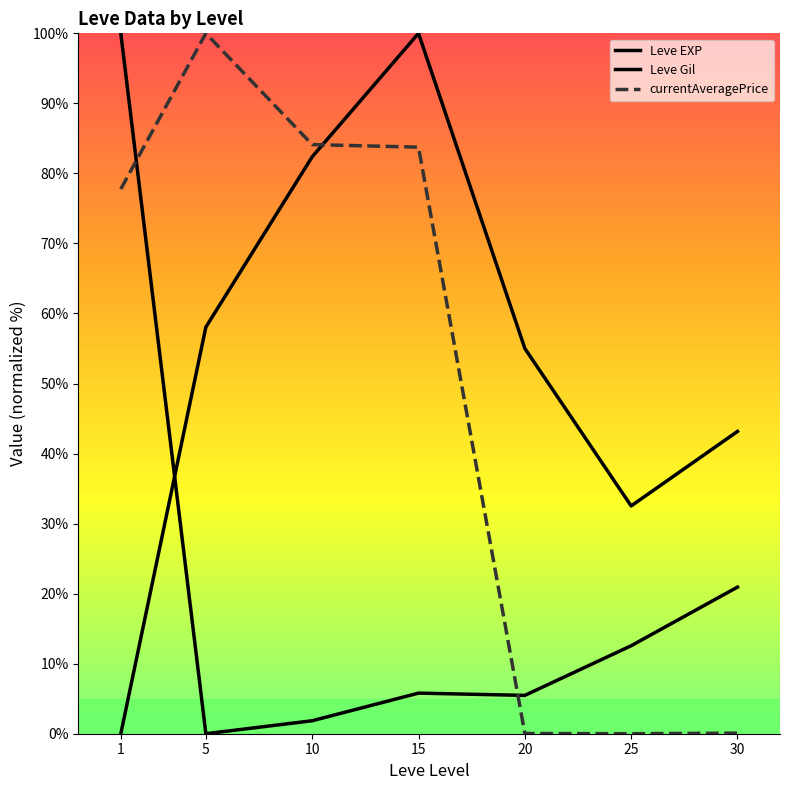

How many series are shown in this chart?

3